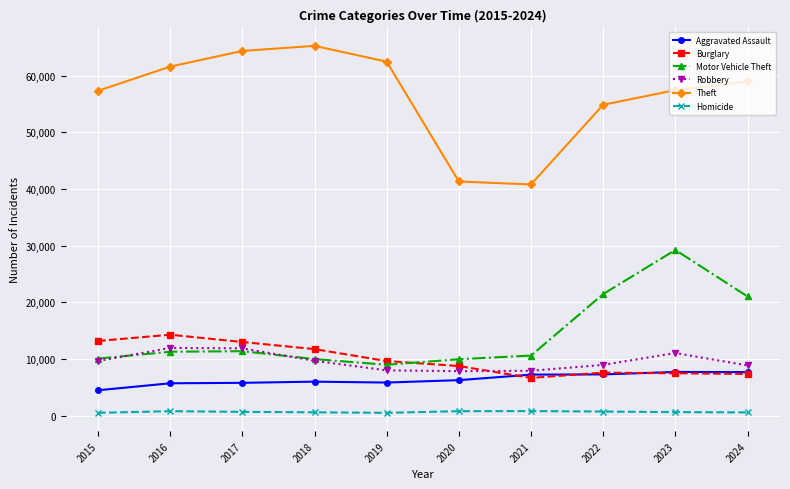

What is the average value of the Robbery series?

9581